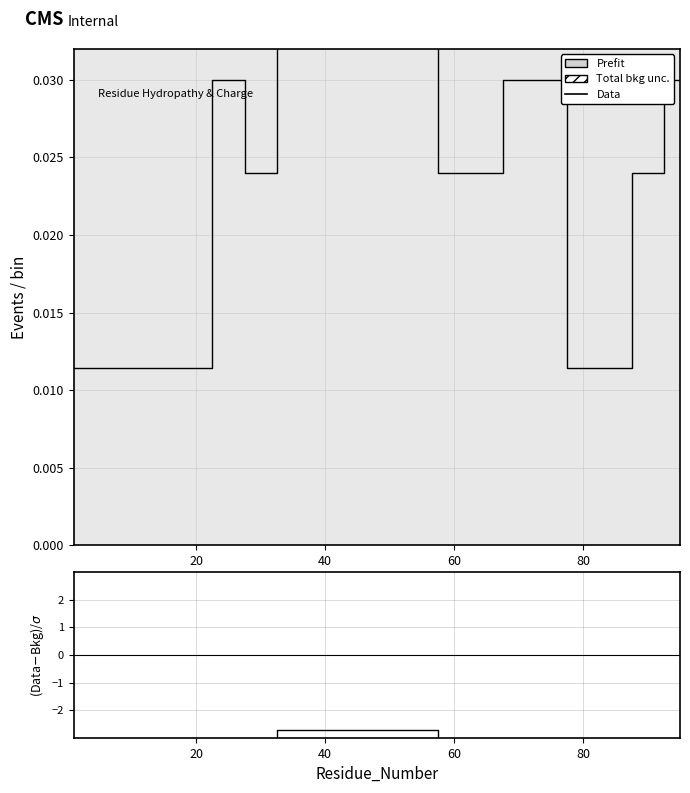

How many lines are shown in the chart?

1